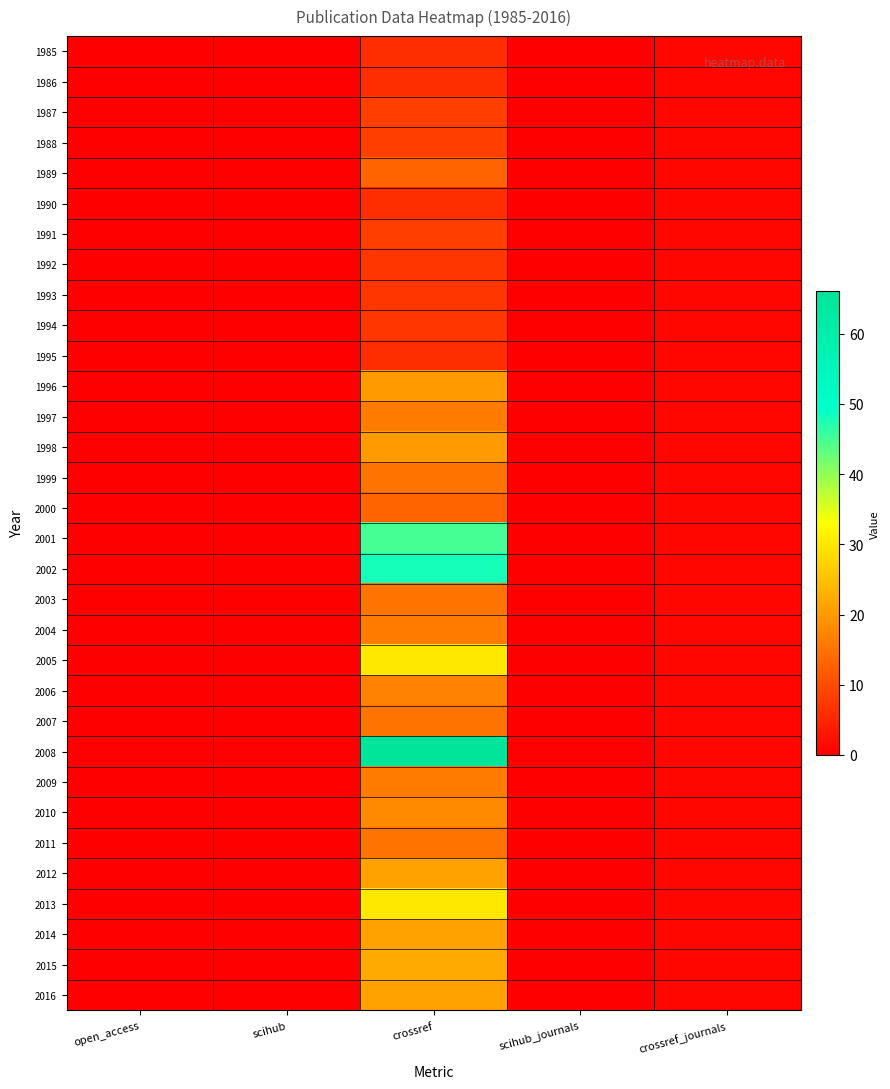

Which has a higher value, scihub_journals or crossref?

crossref